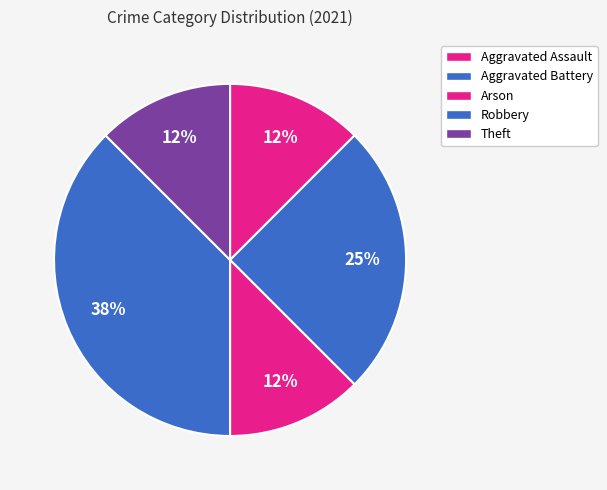

Is there a majority slice in this chart?

No